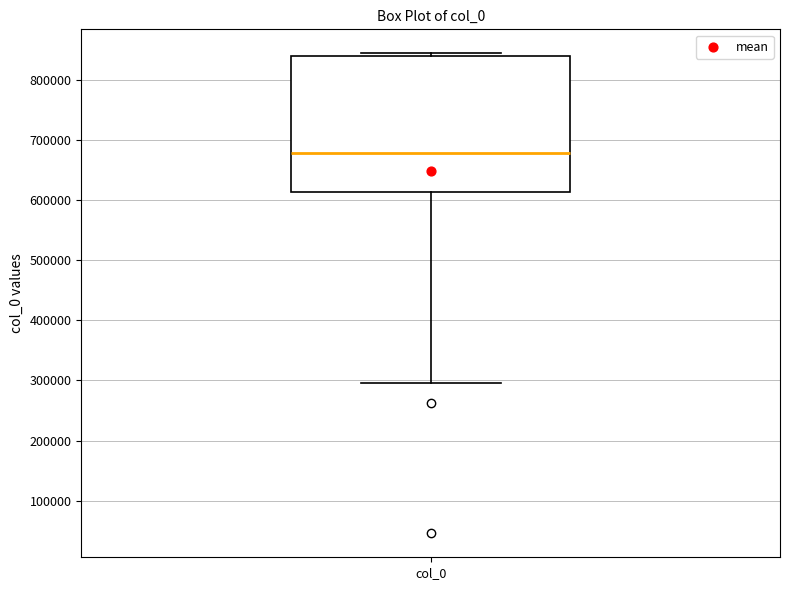

Transcribe this box plot: give where the median line is, the range the box spans, and where the two whiskers end, as read against the y-axis. The values are not printed on the chart, so give them approximately, as read against the axis.

median 680000, box 610000 to 840000, whiskers 300000 to 840000 (just above the box's upper edge)